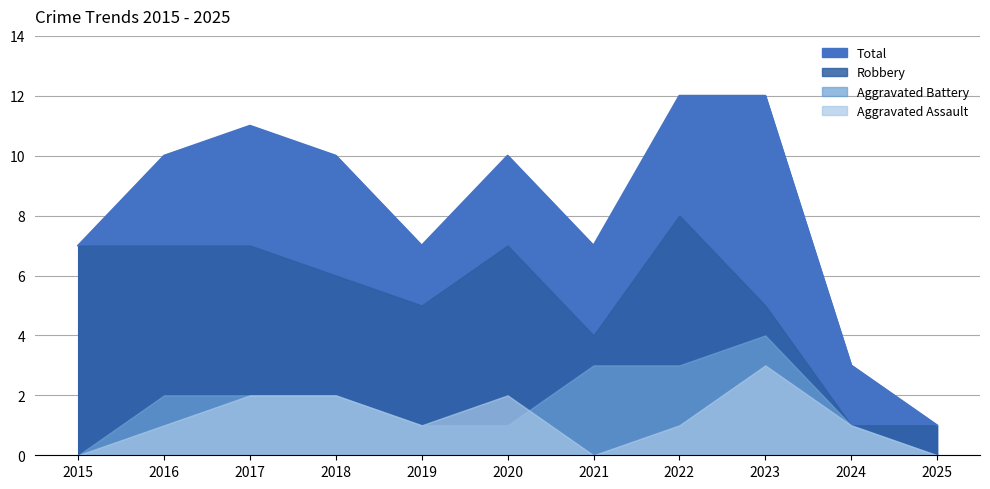

Which series has the largest total across all categories?

Total